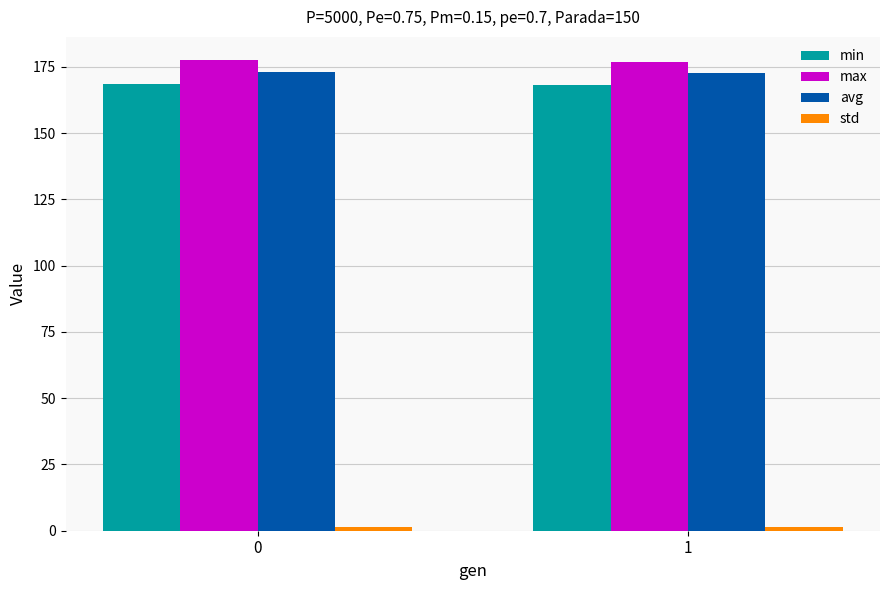

What is the sum of the max values at 1 and 0?

354.2